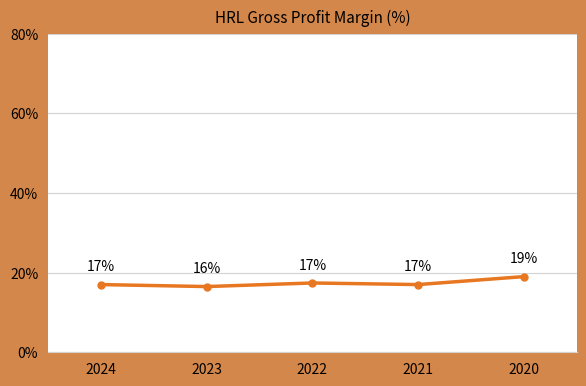

What is the value of the 1st point from the left?

17.0